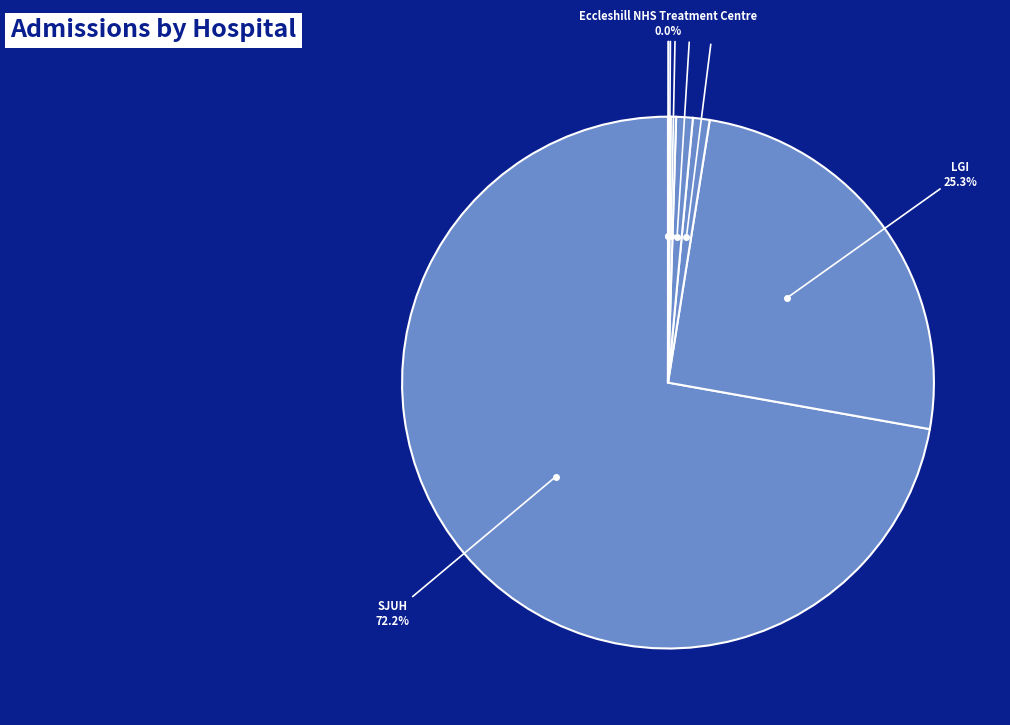

How much of the chart is everything except LGI?

74.7%